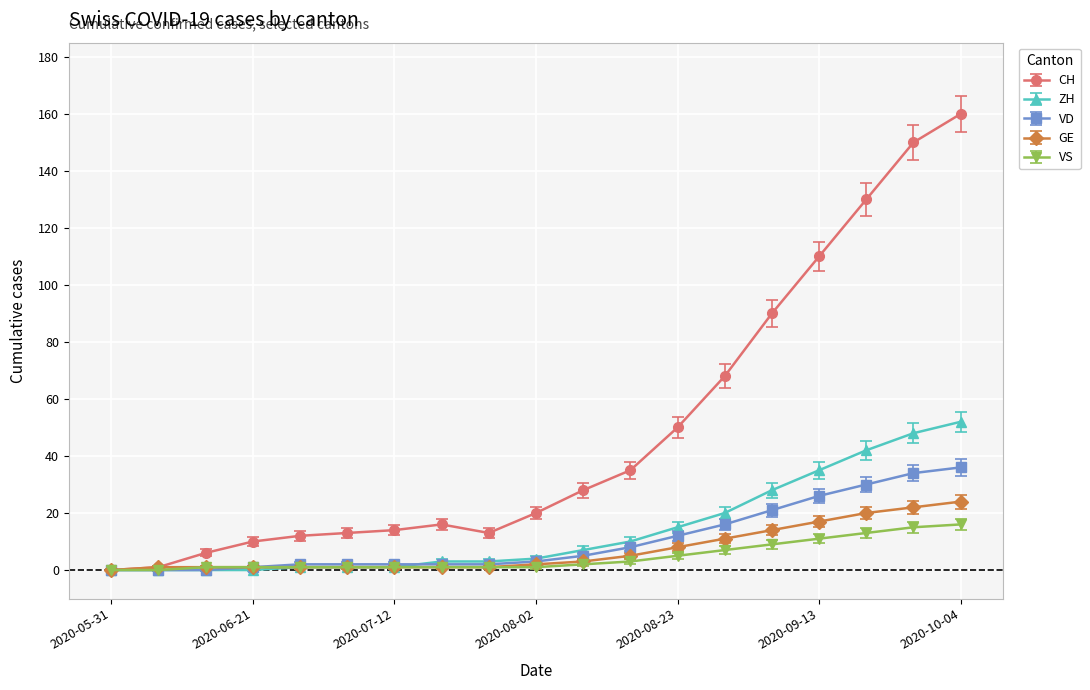

Which series has the widest spread of values?

CH